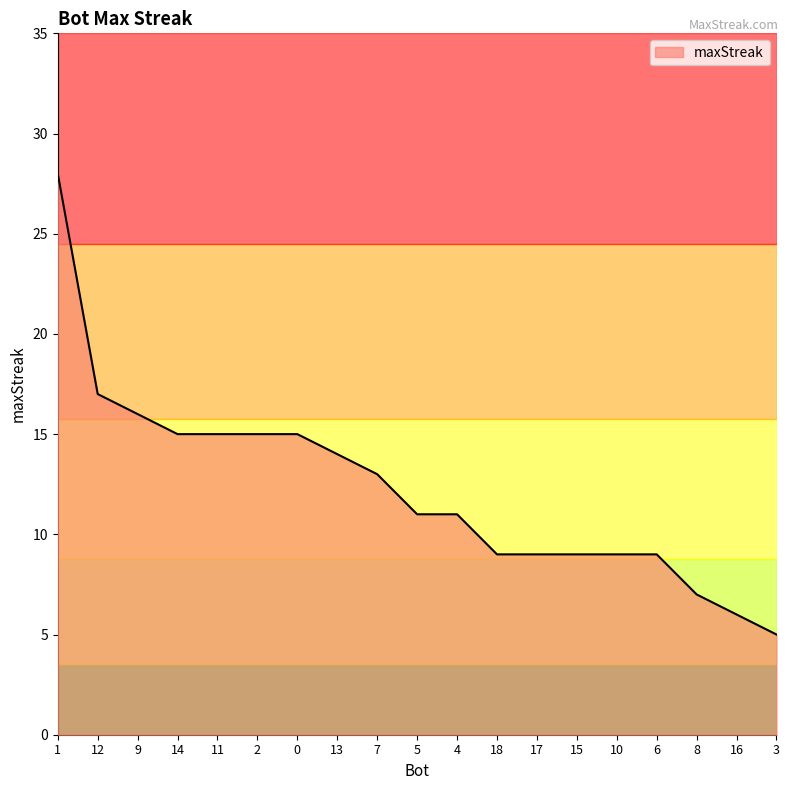

What is the change in value from 12 to 5?

-6